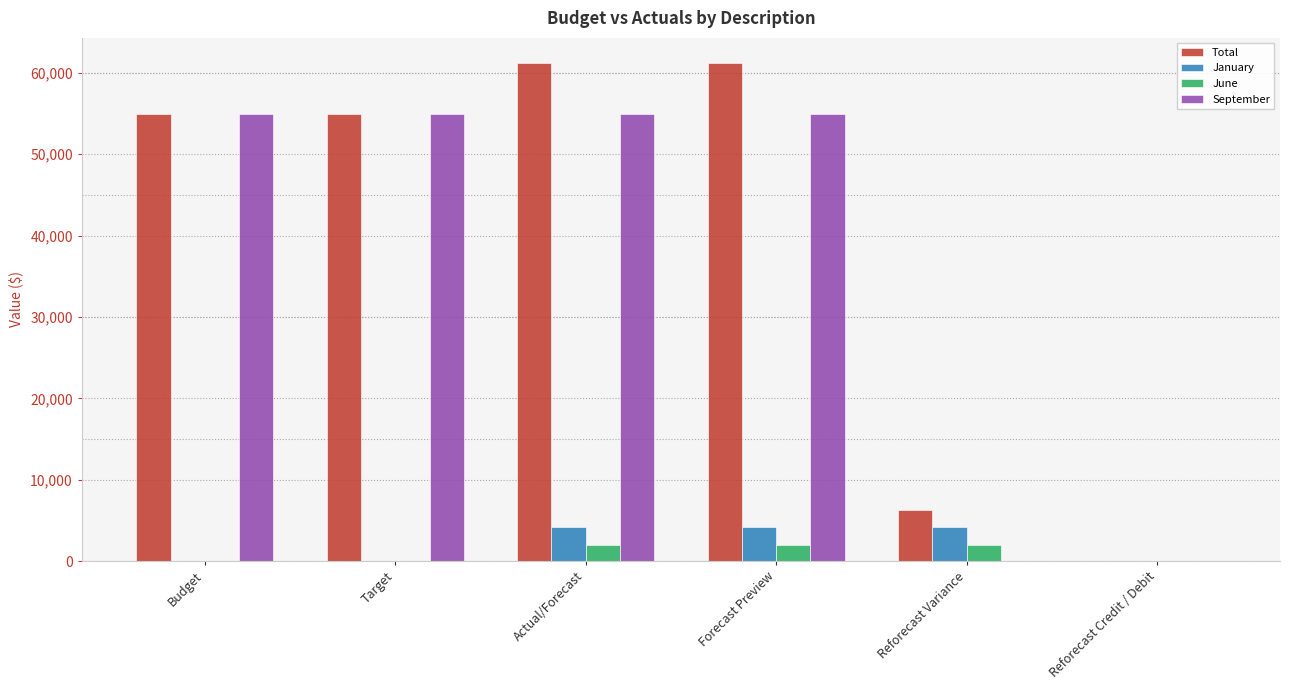

Is the value of June at Budget greater than the value of Total at Target?

No